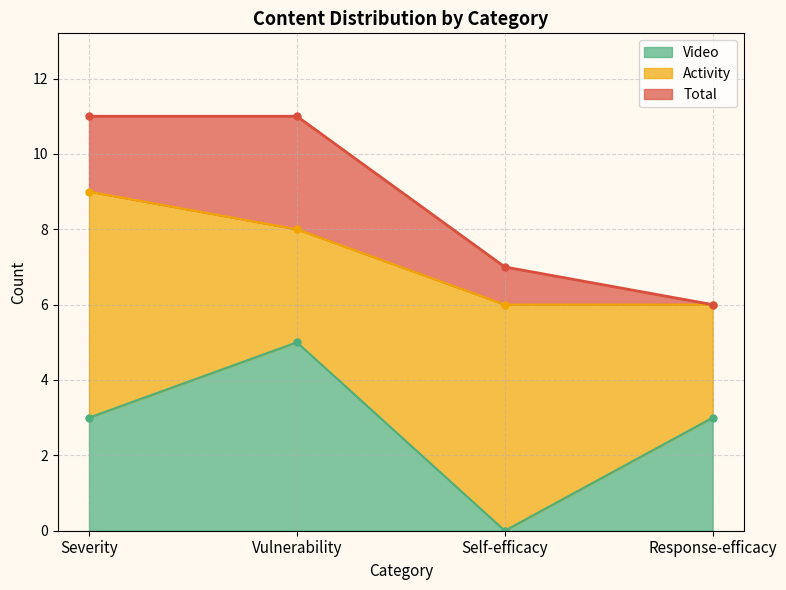

How many positive values does the Video series have?

3